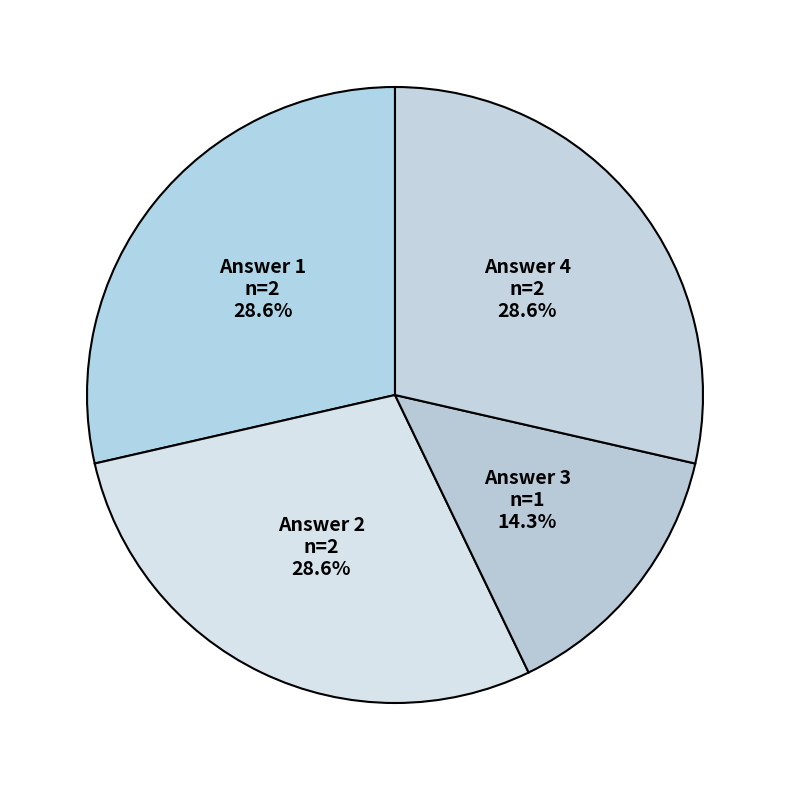

Does any single category account for the majority?

No